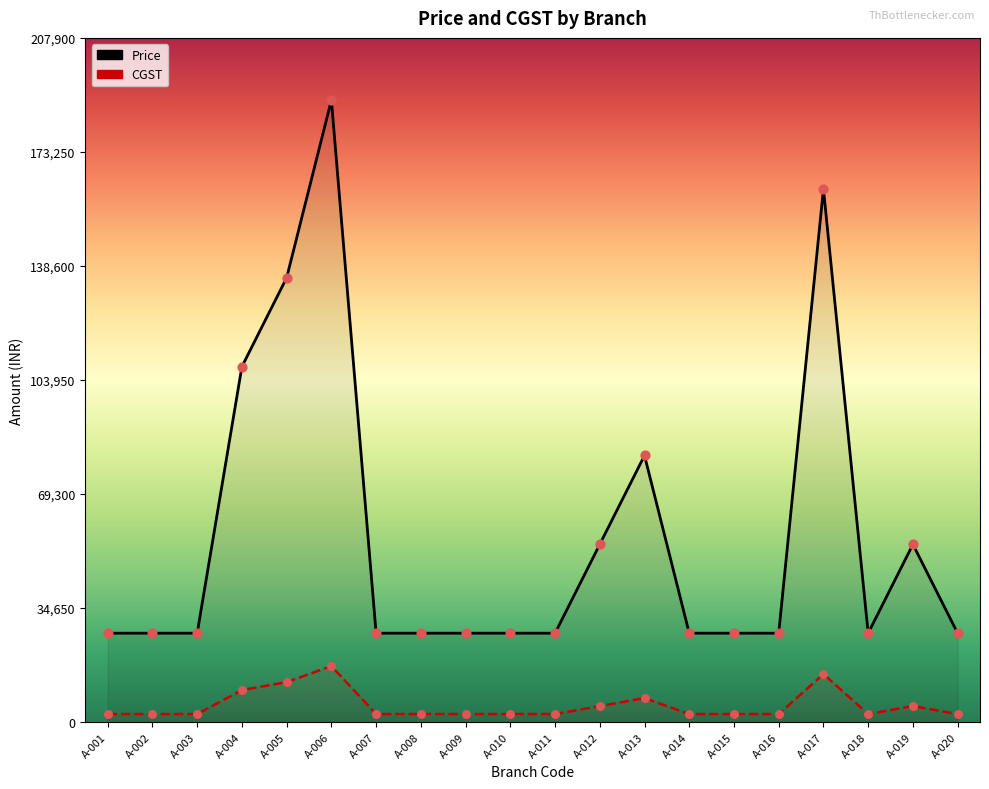

Which series contains the lowest Y value?

CGST